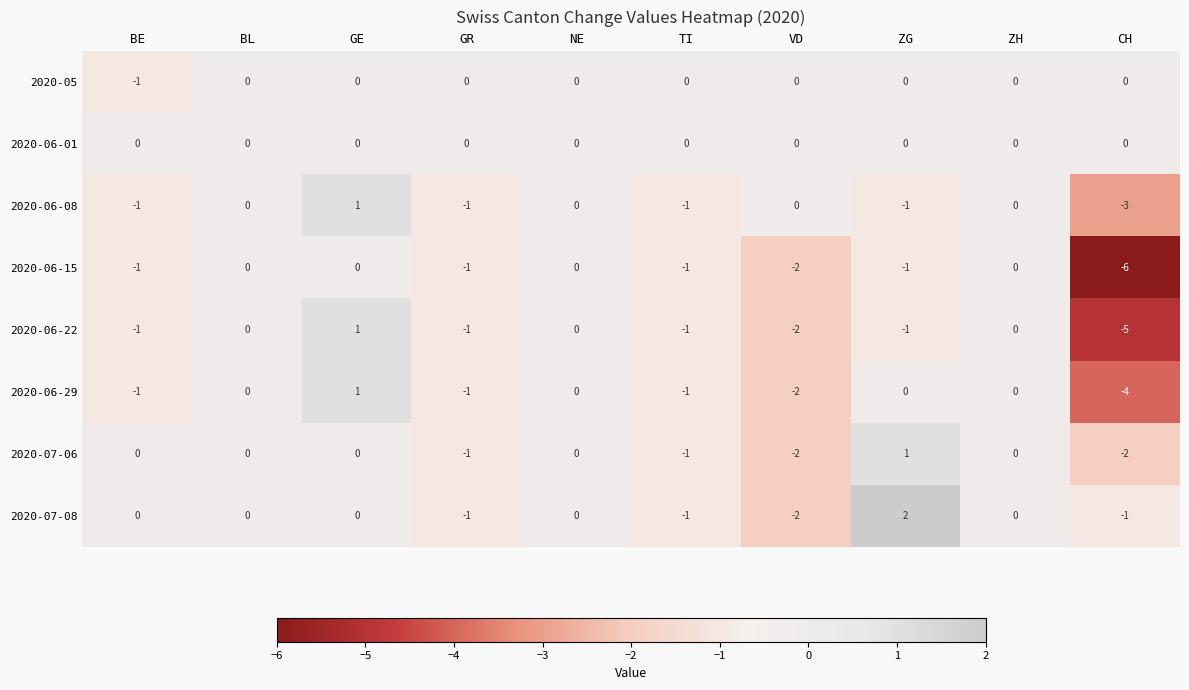

The value of 2020-07-08 at BE is 0. True or false?

True